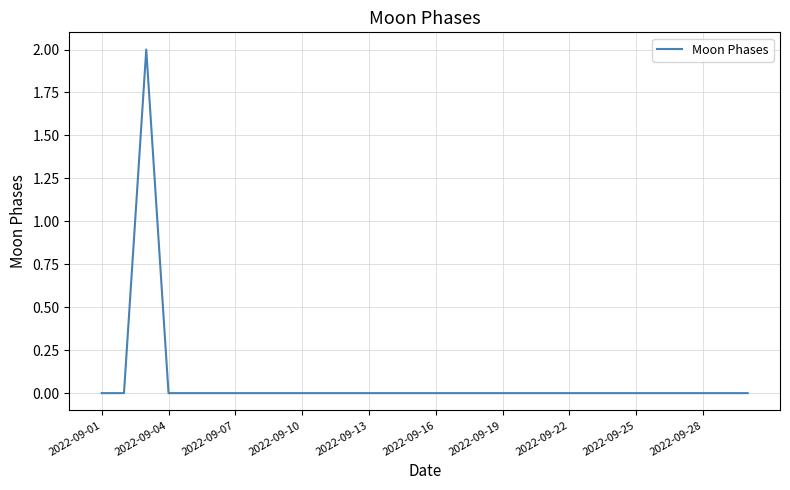

Does the chart display data point markers on the line(s)?

No